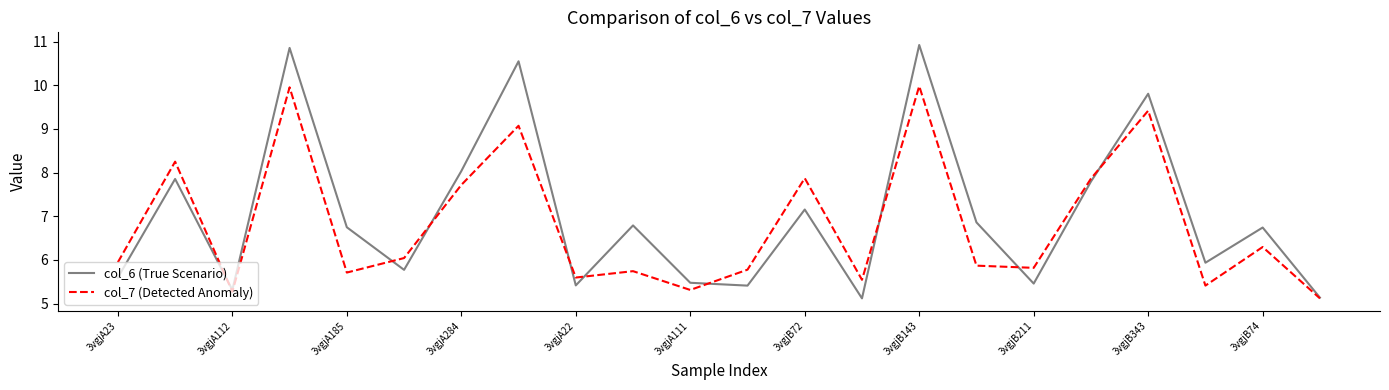

What is the highest value of the col_7 (Detected Anomaly) series?

10.0